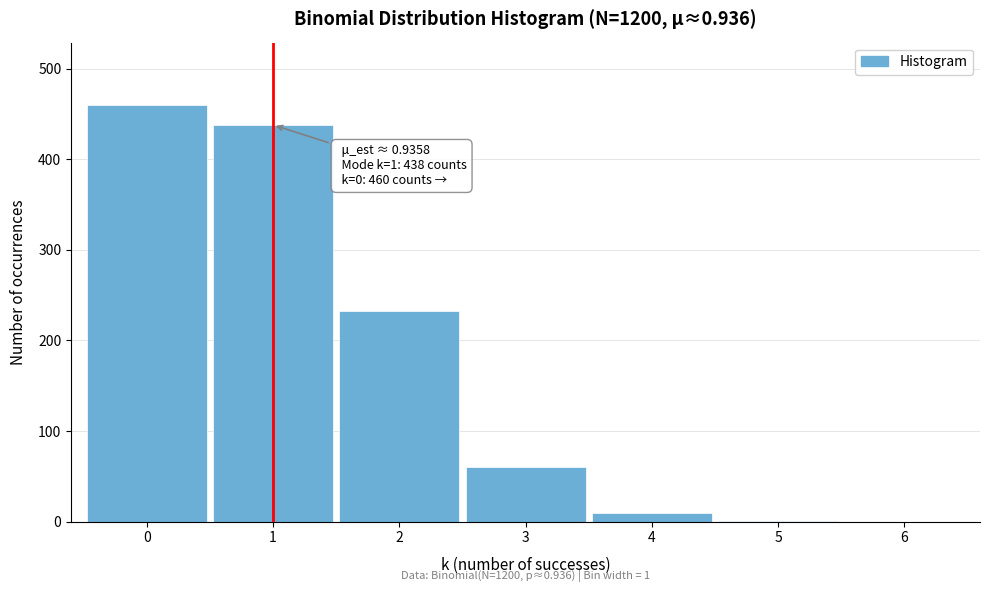

What is the maximum value shown in the chart?

460